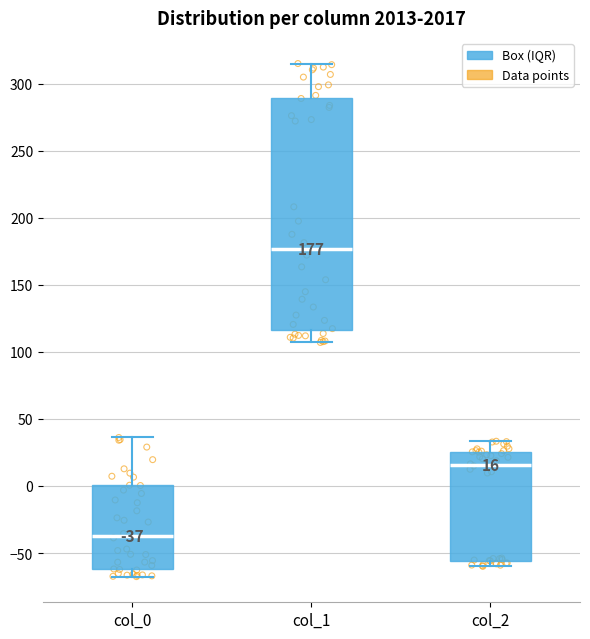

Which box has the highest median line?

col_1